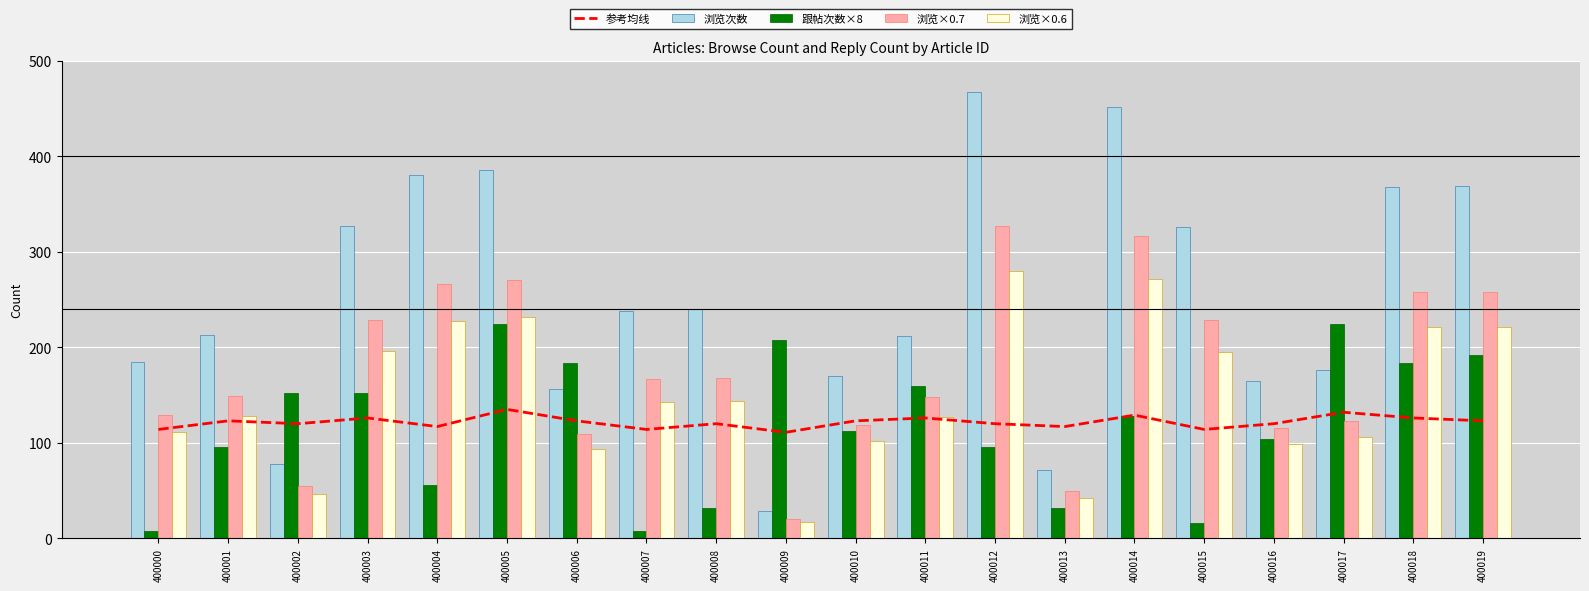

What is the smallest value displayed?

8.0